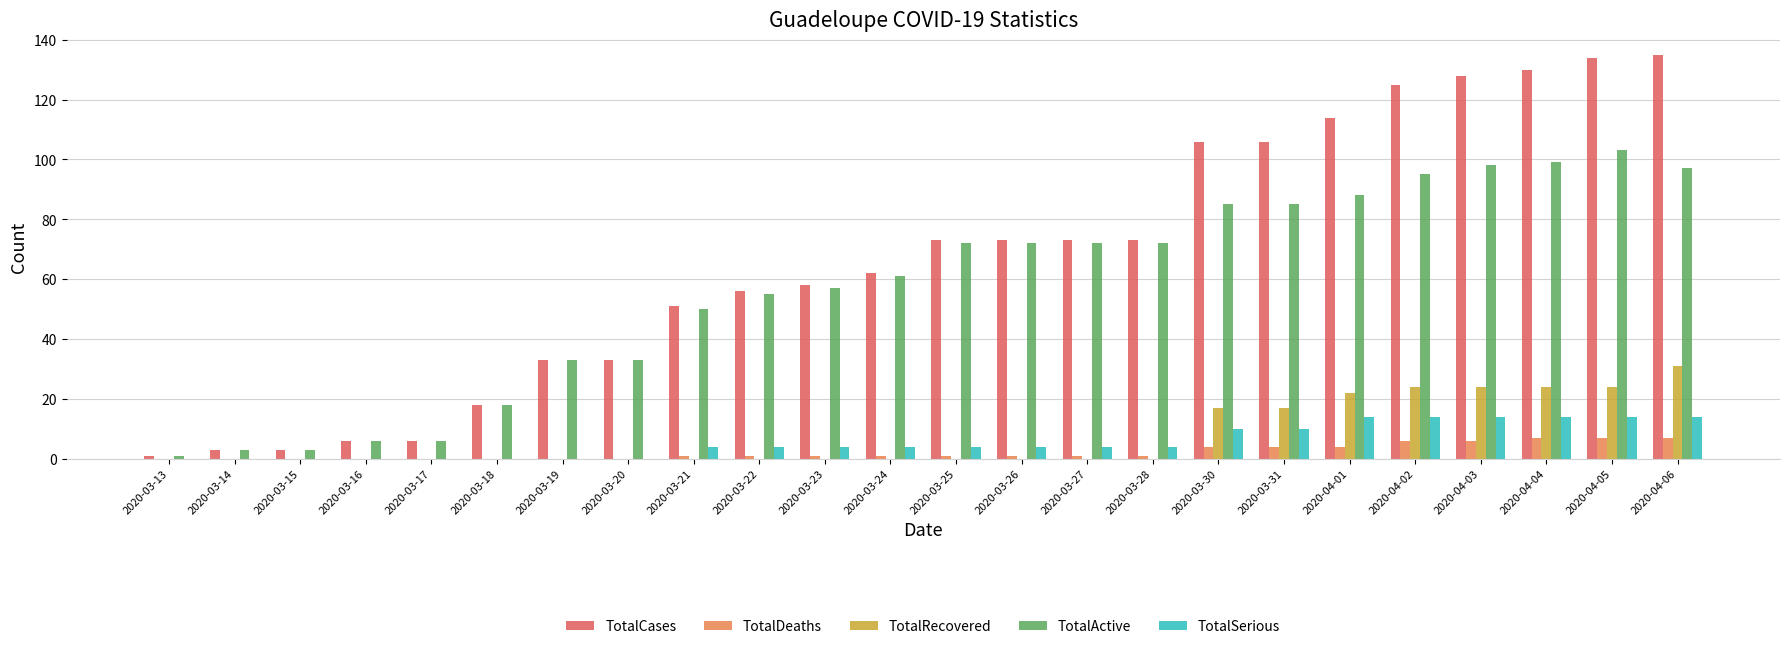

What is the highest value of the TotalRecovered series?

31